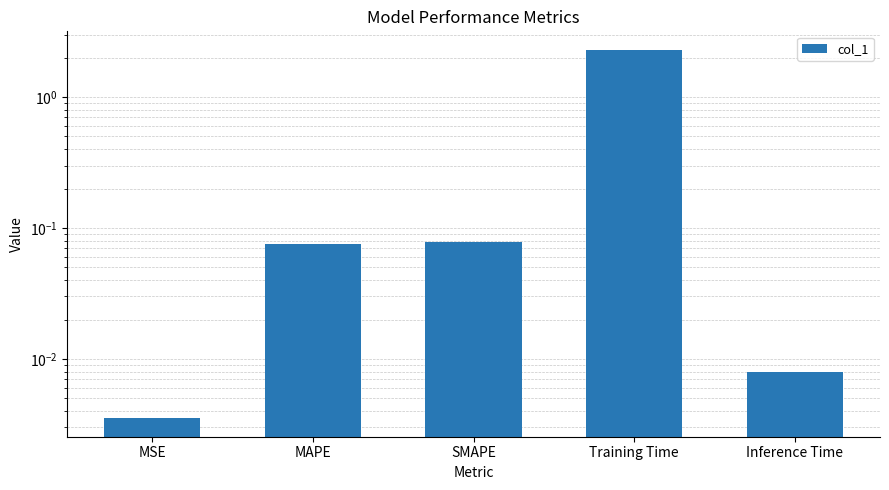

Reading left to right, list all the values displayed in this chart.

0.0	0.1	0.1	2.3	0.0